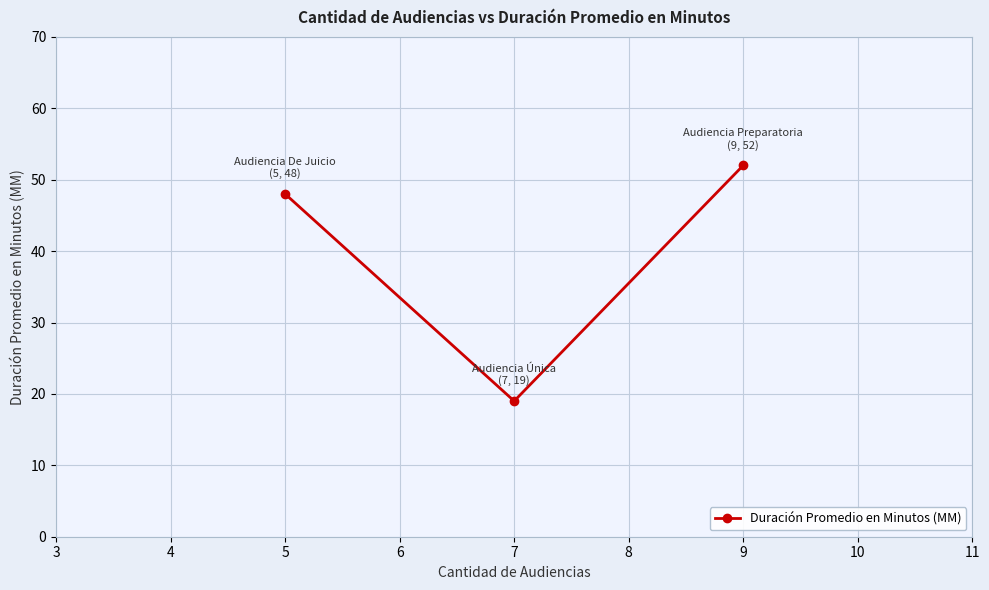

Rank the categories by value from lowest to highest.

7, 5, 9